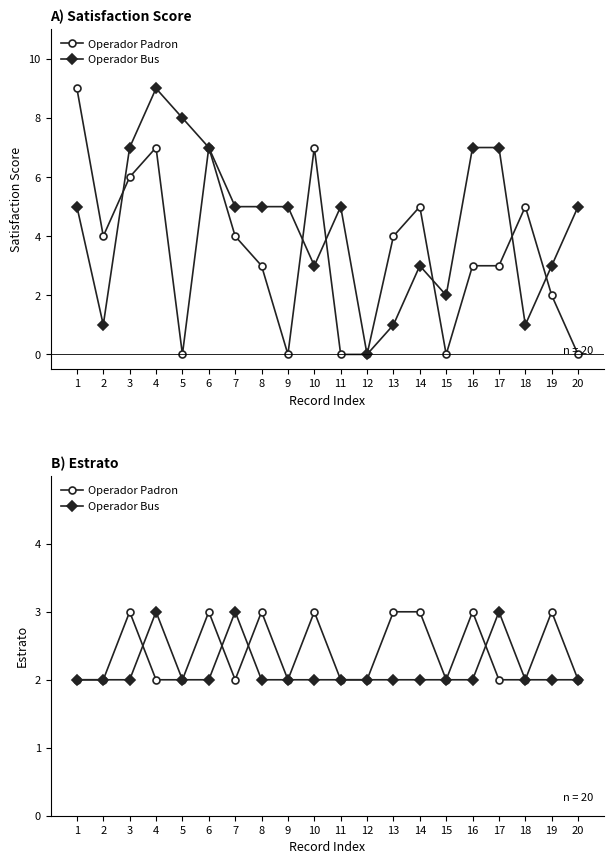

How many intersections are there between Operador Bus and Operador Padron?

4